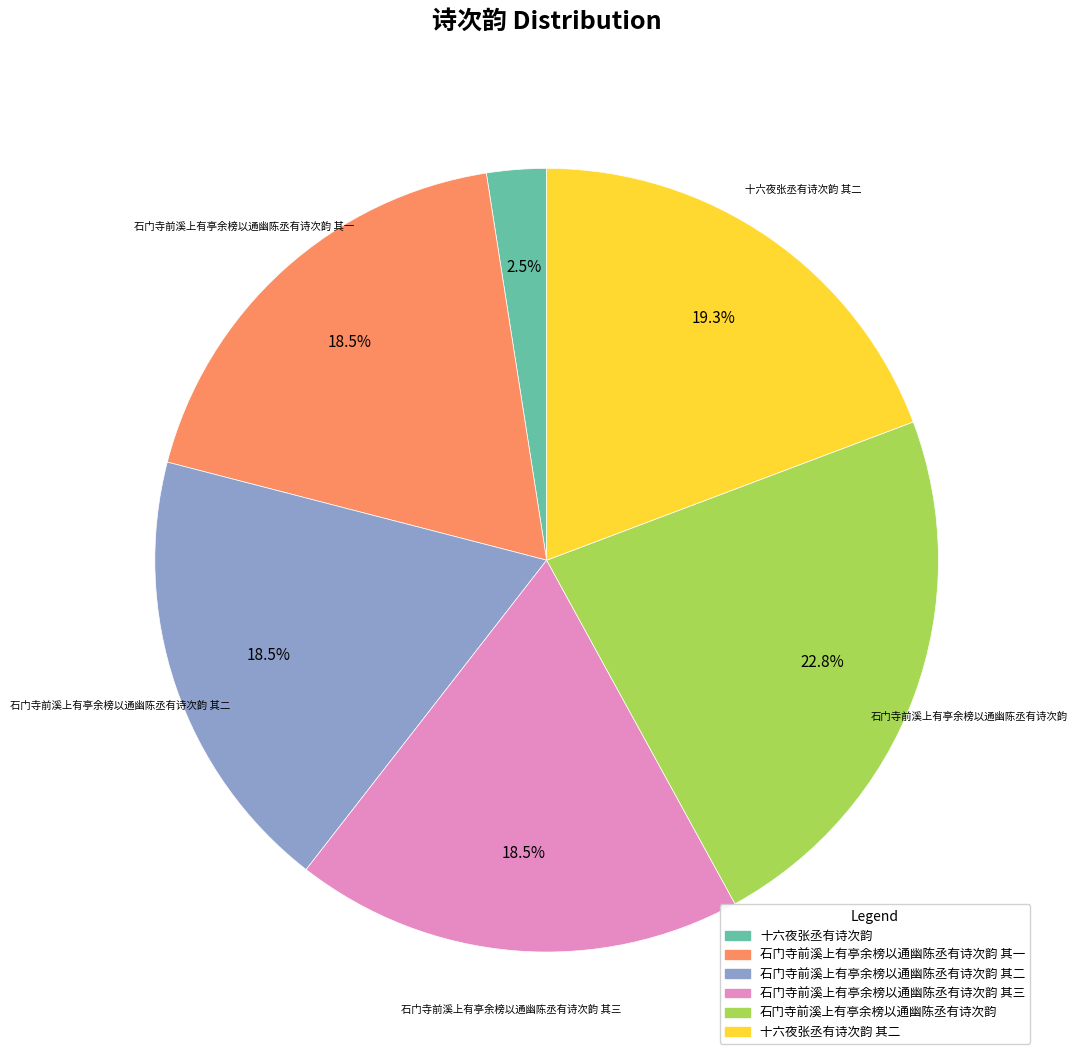

To the nearest percent, what is the average slice percentage?

17%